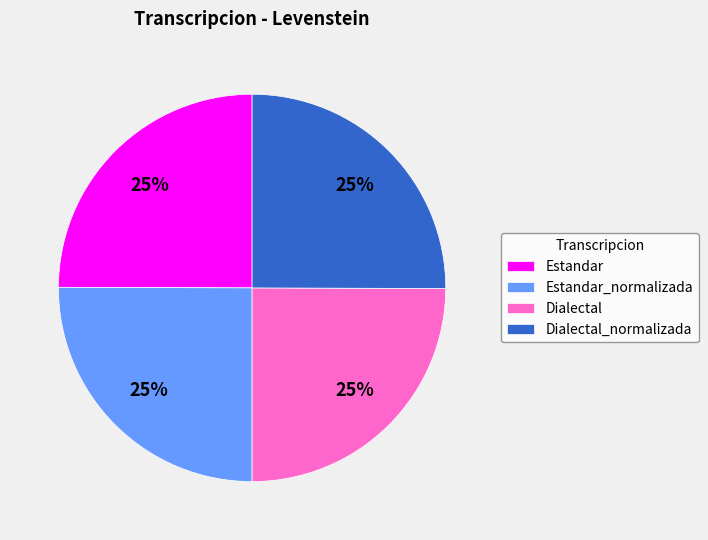

Does Estandar account for over 50% of the chart?

No